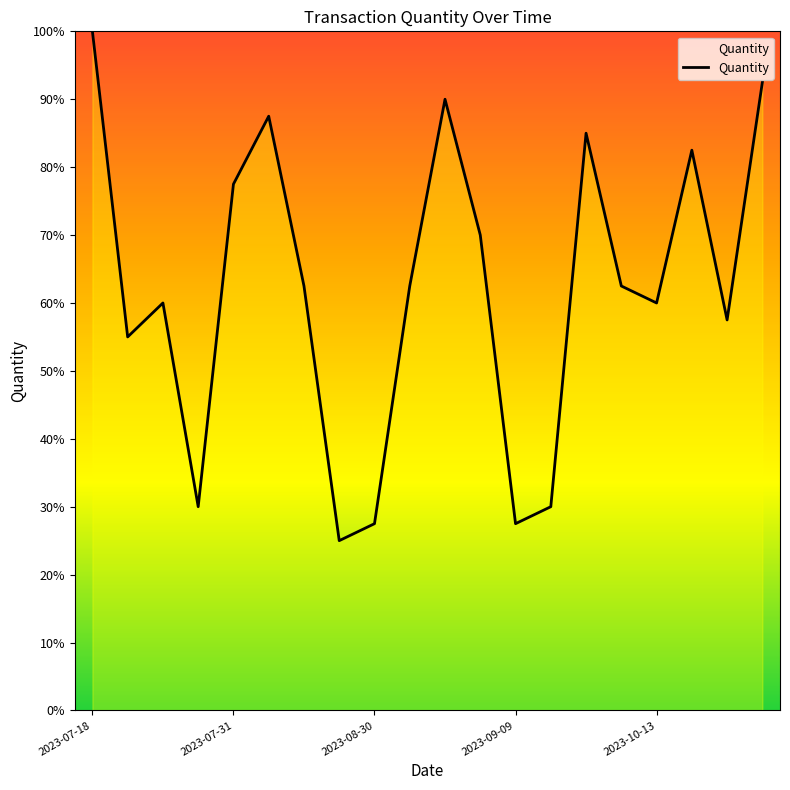

Reading left to right, what are all the values shown in this chart?

100.0	55.0	60.0	30.0	77.5	87.5	62.5	25.0	27.5	62.5	90.0	70.0	27.5	30.0	85.0	62.5	60.0	82.5	57.5	92.5